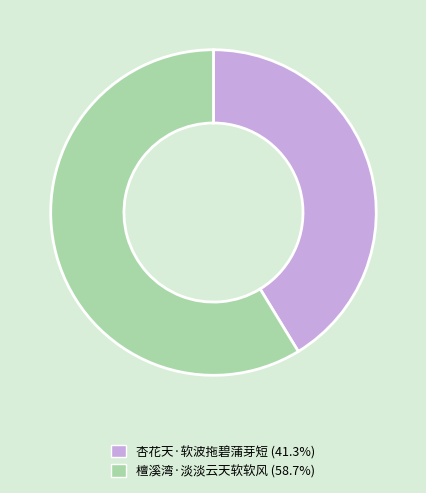

Count the number of slices in the pie.

2